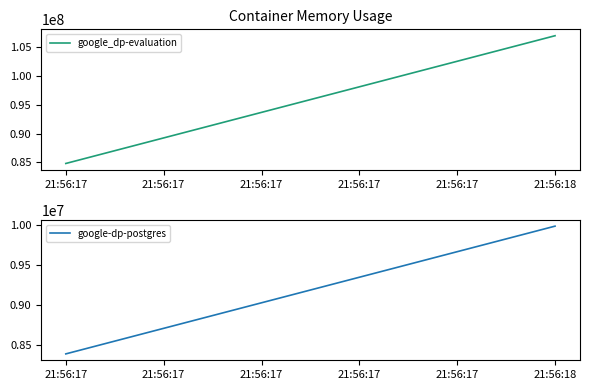

The google-dp-postgres series shows 2680725 at 21:56:17. True or false?

False